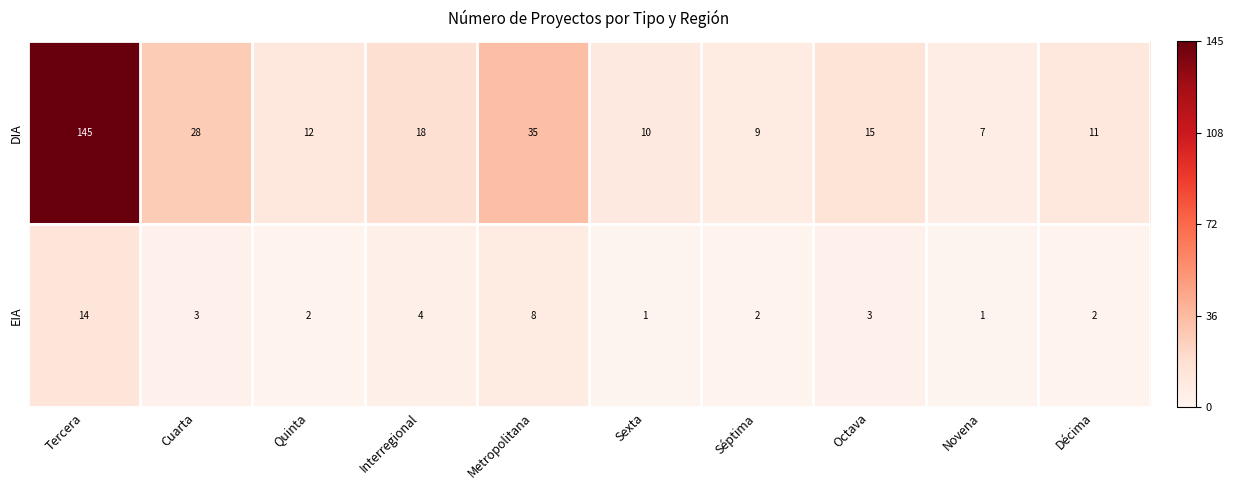

Between Tercera and Metropolitana, which series saw the biggest shift?

DIA